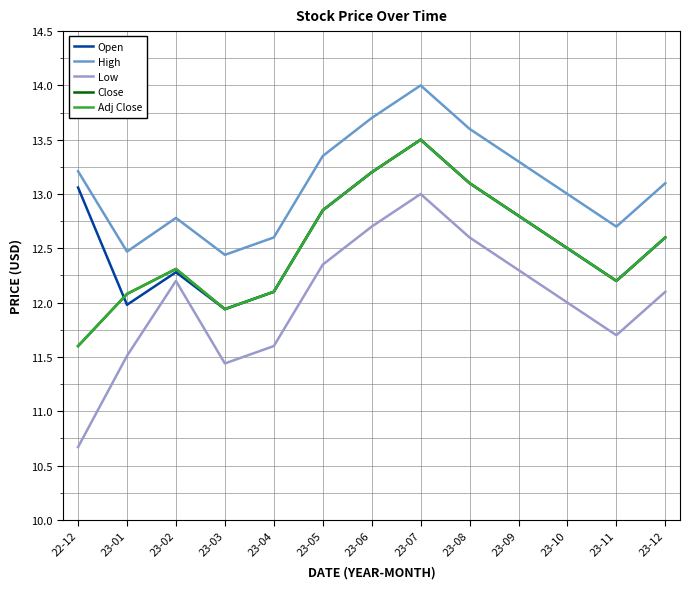

True or false: Low has more than 1 interior local peaks.

True